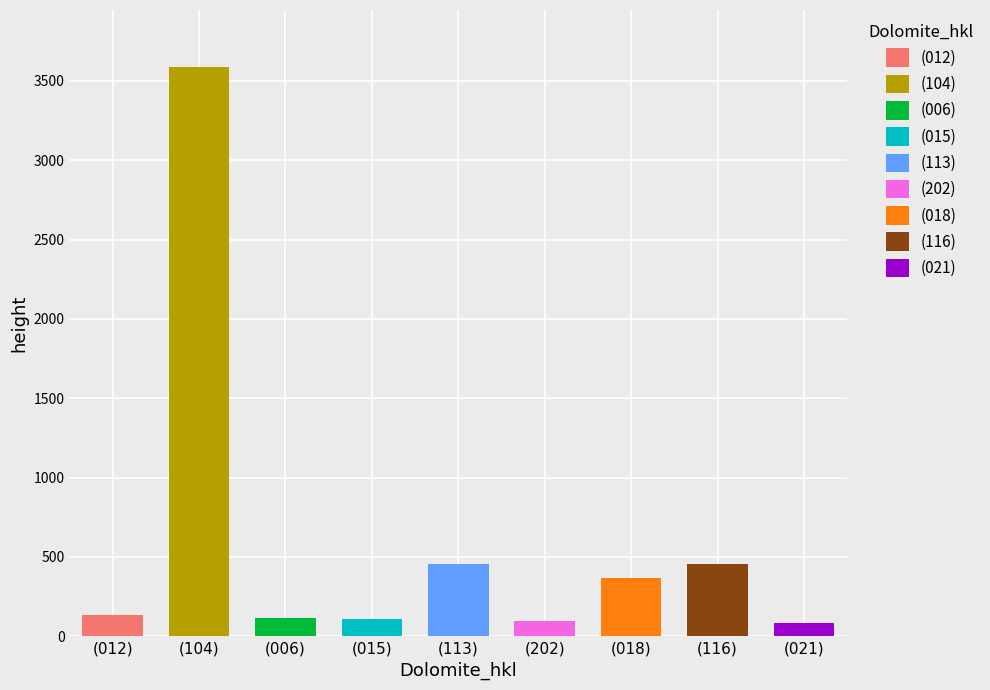

Is it true that the value at (015) is 106?

True